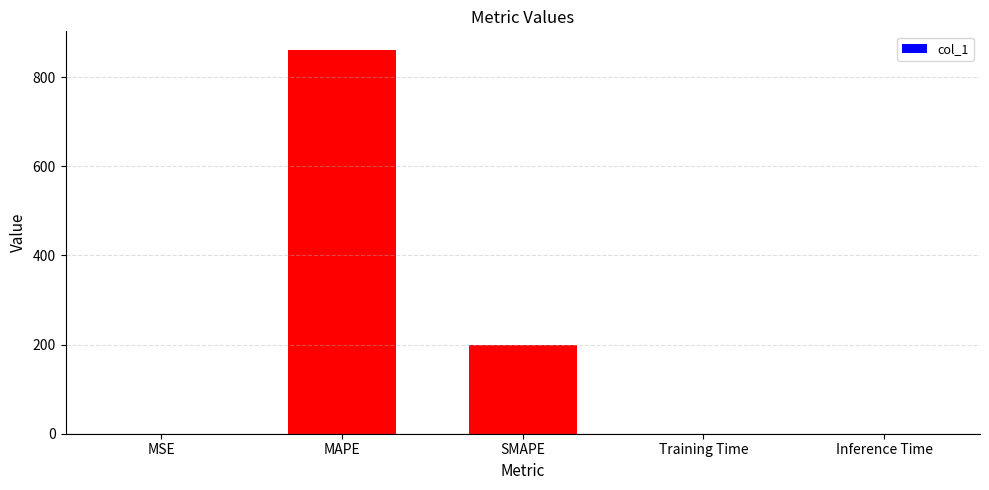

How many series are shown in this chart?

1